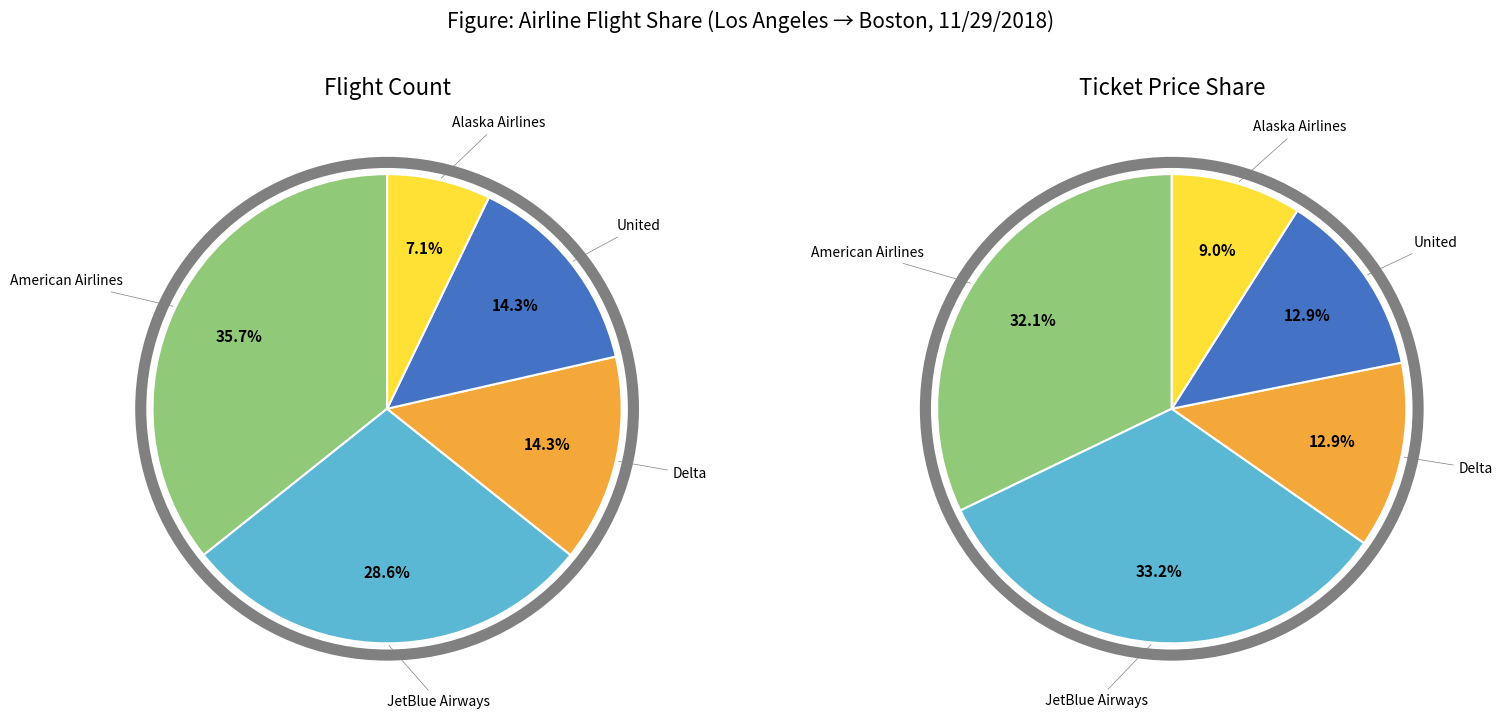

How many slices are in this pie chart?

5